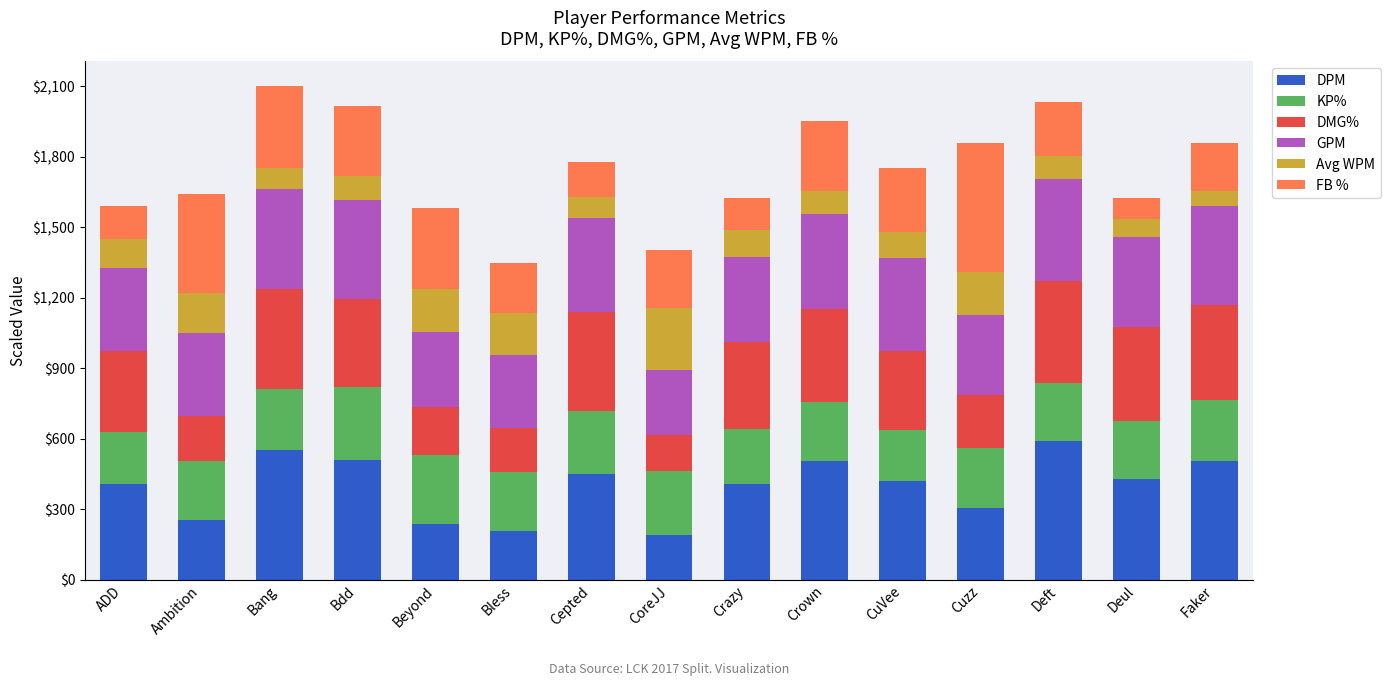

What value does the KP% series have at Cuzz?

2.6